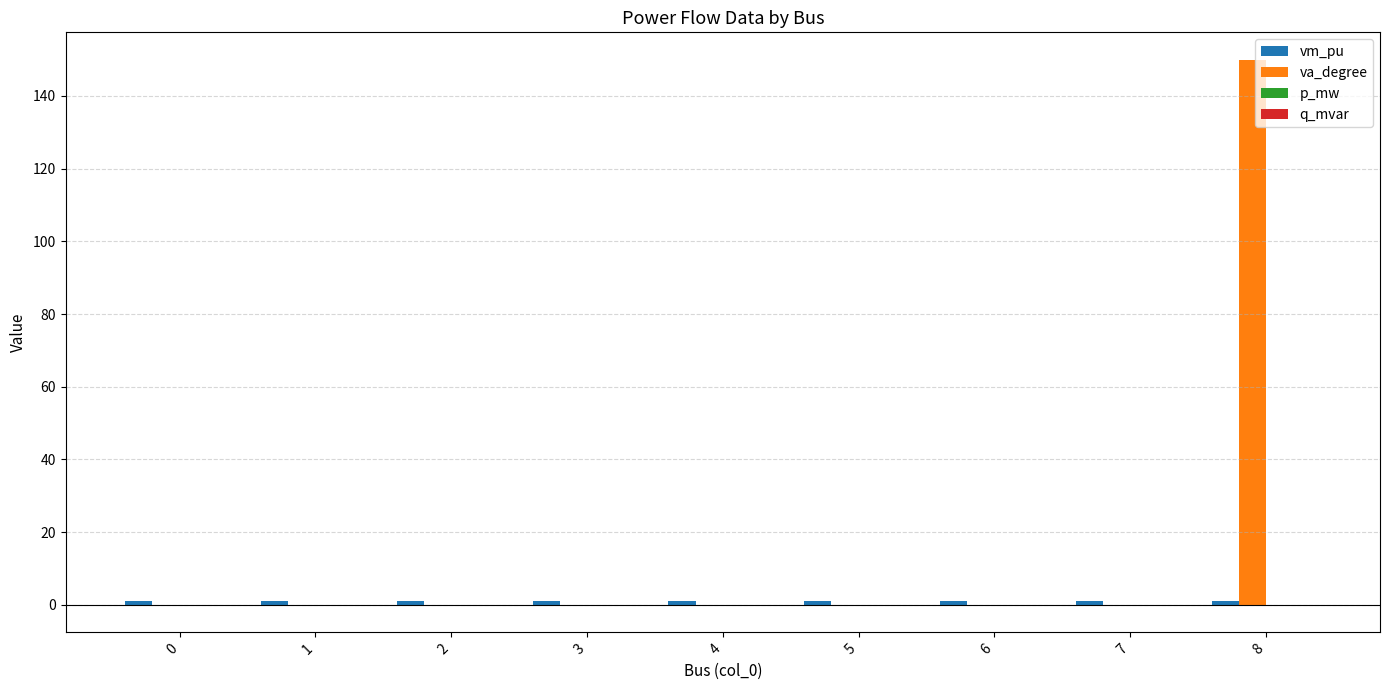

What is the maximum value for va_degree?

150.0